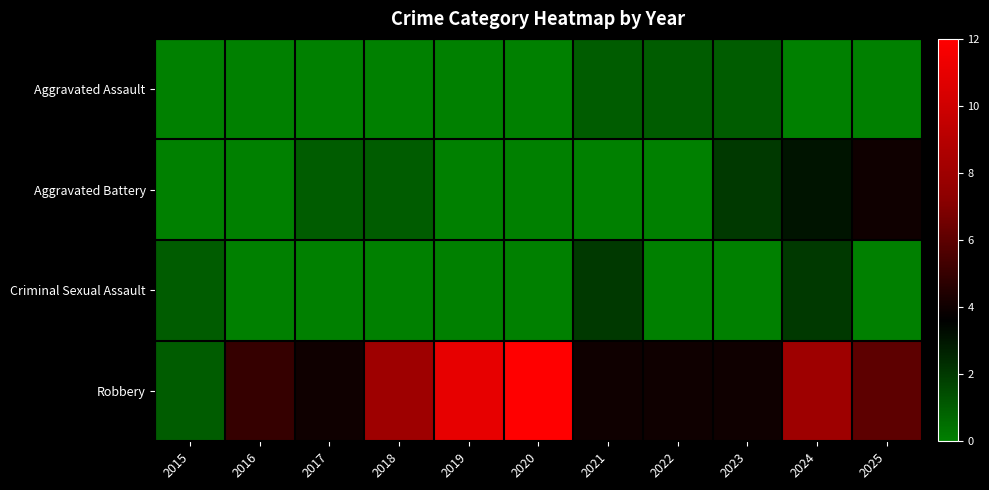

Reading left to right, what are all the values shown in this chart?

Aggravated Assault: 2015=0	2016=0	2017=0	2018=0	2019=0	2020=0	2021=1	2022=1	2023=1	2024=0	2025=0
Aggravated Battery: 2015=0	2016=0	2017=1	2018=1	2019=0	2020=0	2021=0	2022=0	2023=2	2024=3	2025=4
Criminal Sexual Assault: 2015=1	2016=0	2017=0	2018=0	2019=0	2020=0	2021=2	2022=0	2023=0	2024=2	2025=0
Robbery: 2015=1	2016=5	2017=4	2018=8	2019=11	2020=12	2021=4	2022=4	2023=4	2024=8	2025=6